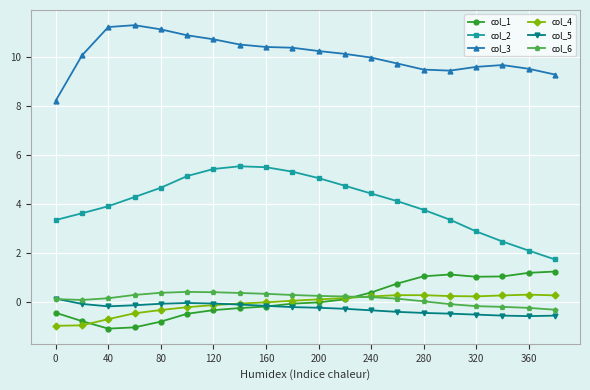

Does the chart have visible grid lines?

Yes